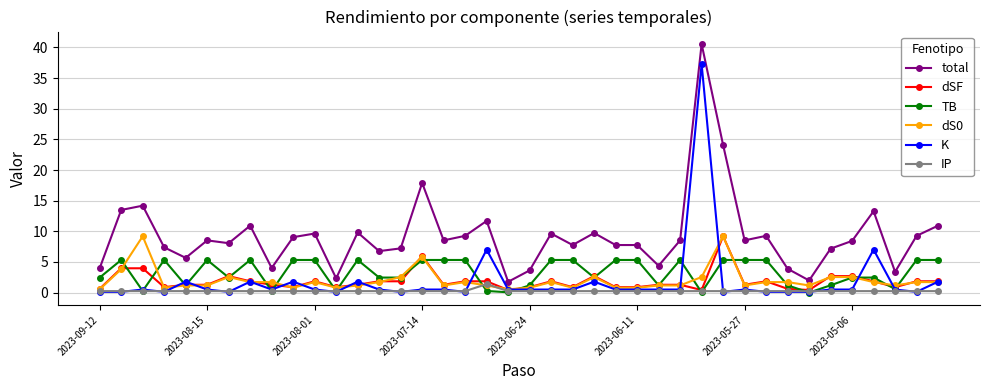

What is the value of the K point at the 28th from the left?

0.5